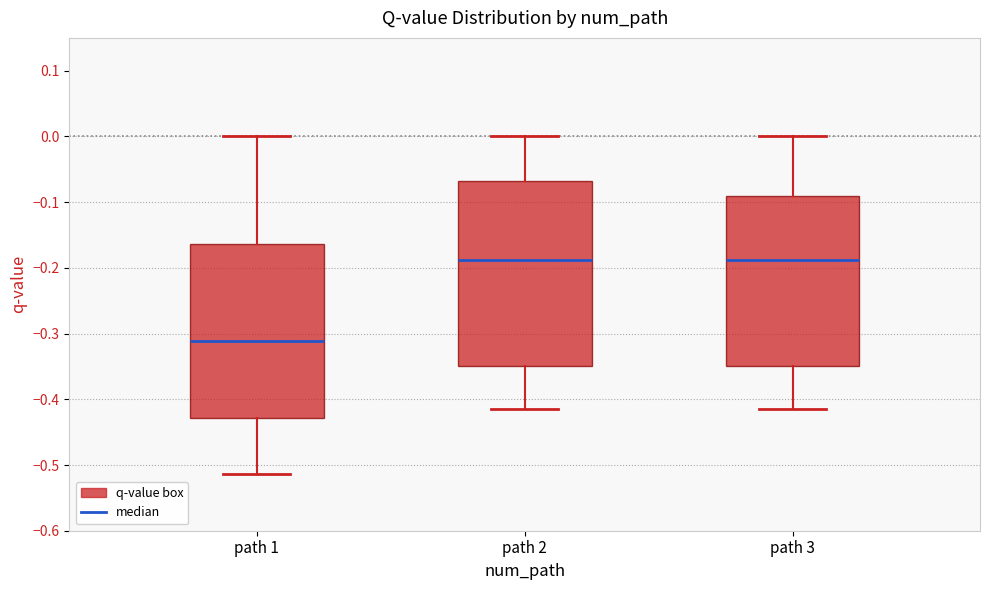

Reading left to right, transcribe this box plot: for each box, give where its median line is, the range the box spans, and where its two whiskers end, as read against the y-axis. The values are not printed on the chart, so give them approximately, as read against the axis.

path 1: median -0.31, box -0.43 to -0.16, whiskers -0.51 to 0.00
path 2: median -0.19, box -0.35 to -0.07, whiskers -0.41 to 0.00
path 3: median -0.19, box -0.35 to -0.09, whiskers -0.41 to 0.00